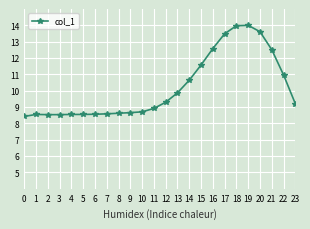

What is the value of the 3rd point from the left?

8.5